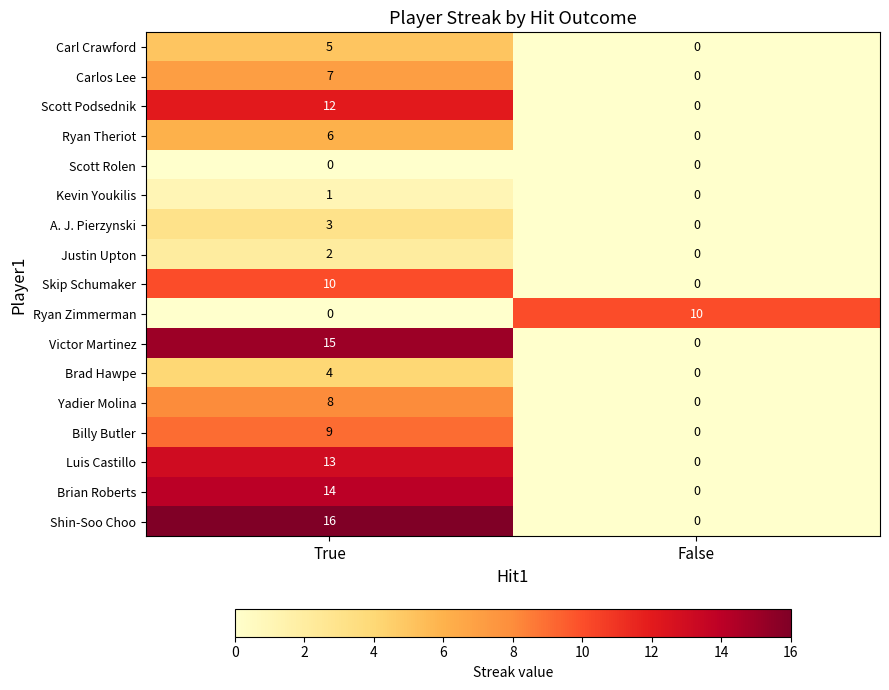

The value of Luis Castillo at False is 0. True or false?

True